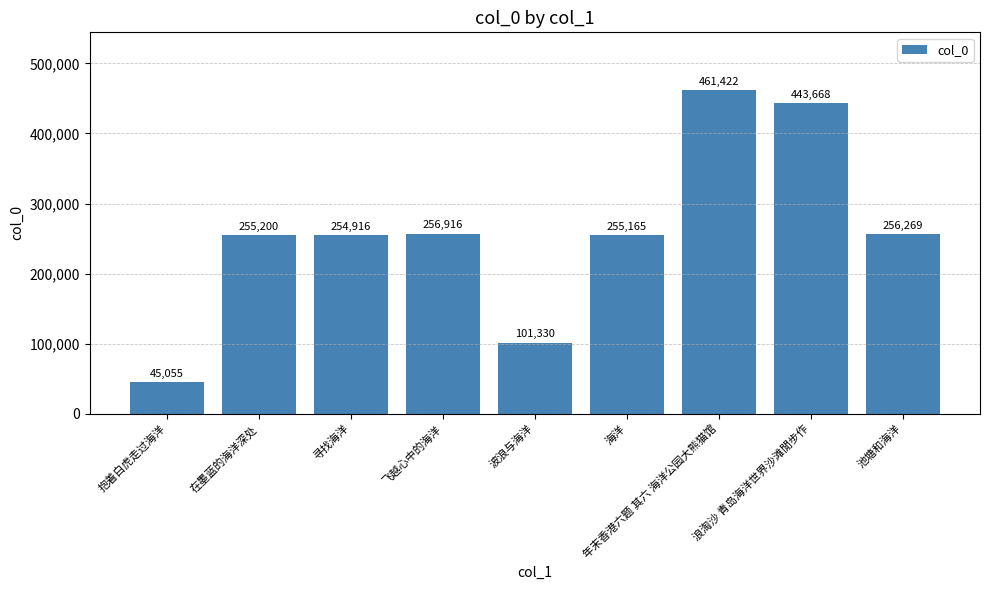

Reading left to right, what are all the values shown in this chart?

45055	255200	254916	256916	101330	255165	461422	443668	256269